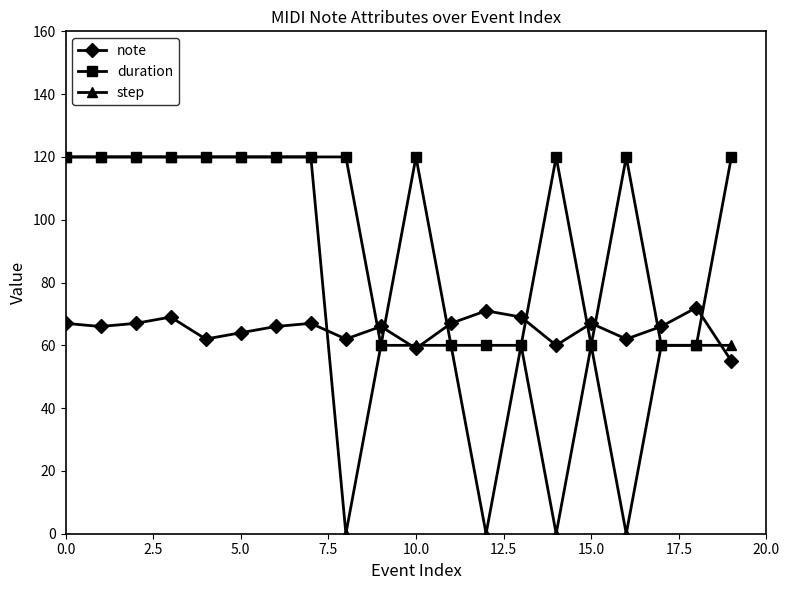

True or false: note and duration cross at least once.

True